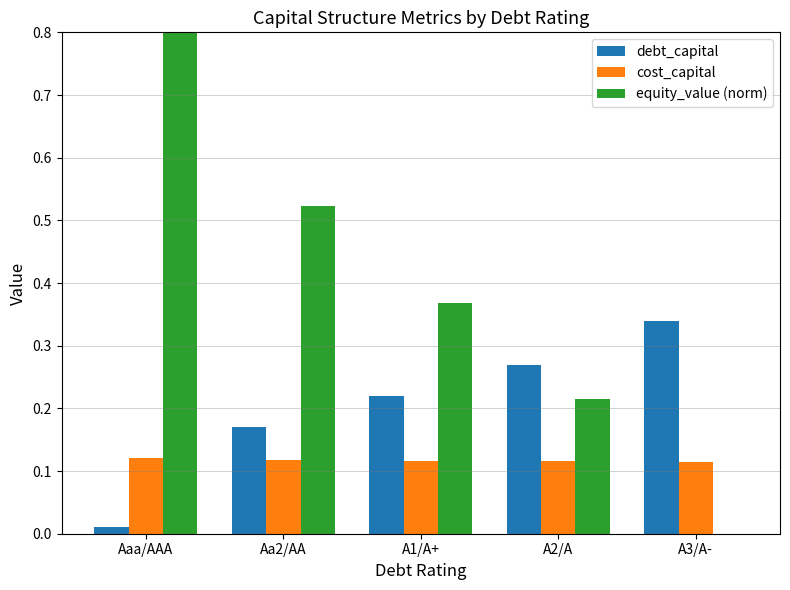

Count the equity_value (norm) values in the range 0 to 1.

5